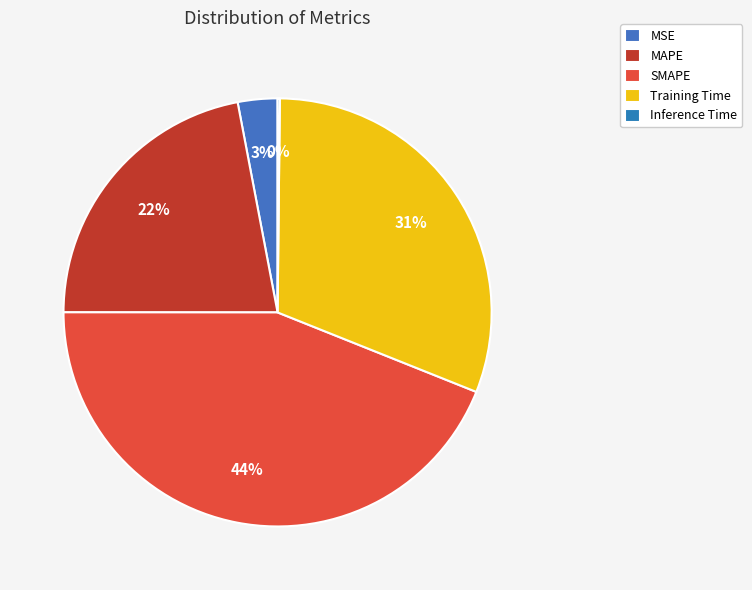

To the nearest percent, what is the average slice percentage?

20%